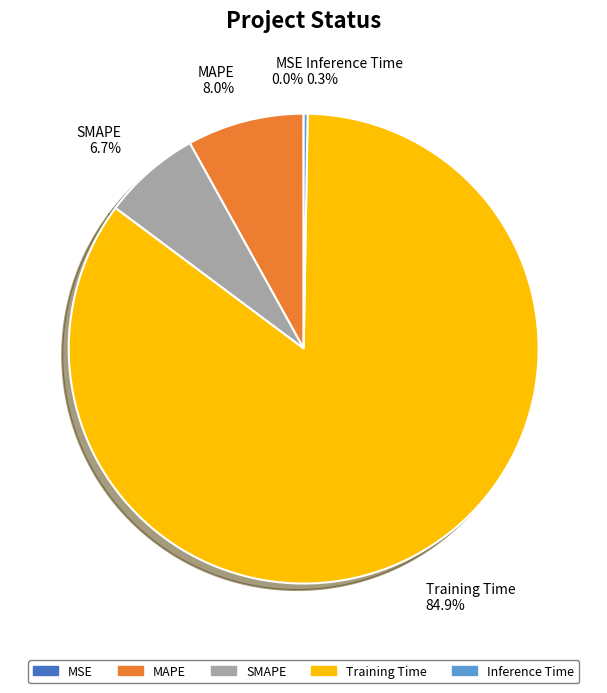

The MAPE slice represents 8% of the pie. True or false?

True